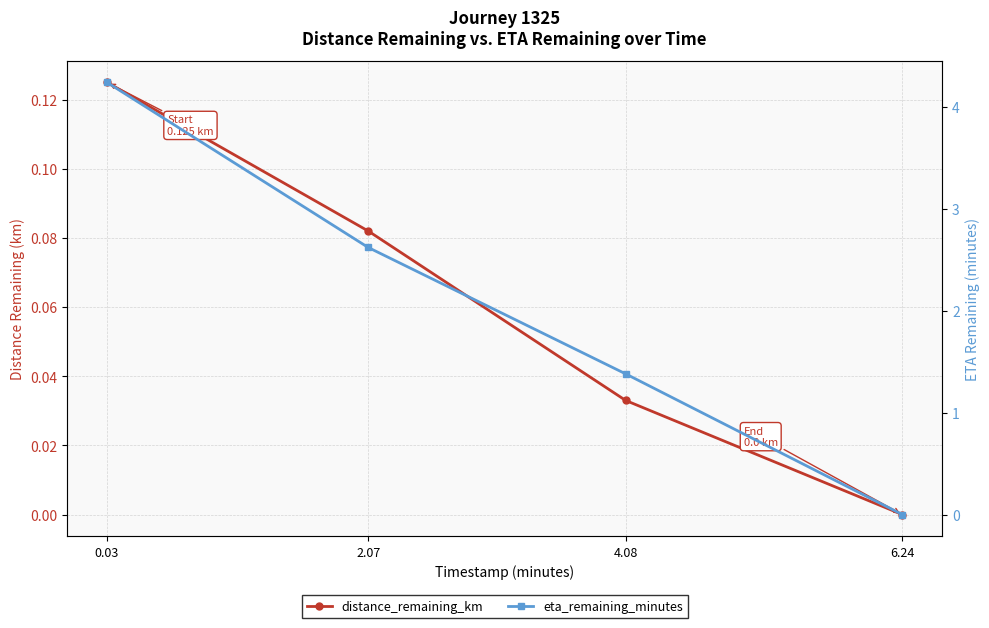

True or false: distance_remaining_km and eta_remaining_minutes intersect in this chart.

False